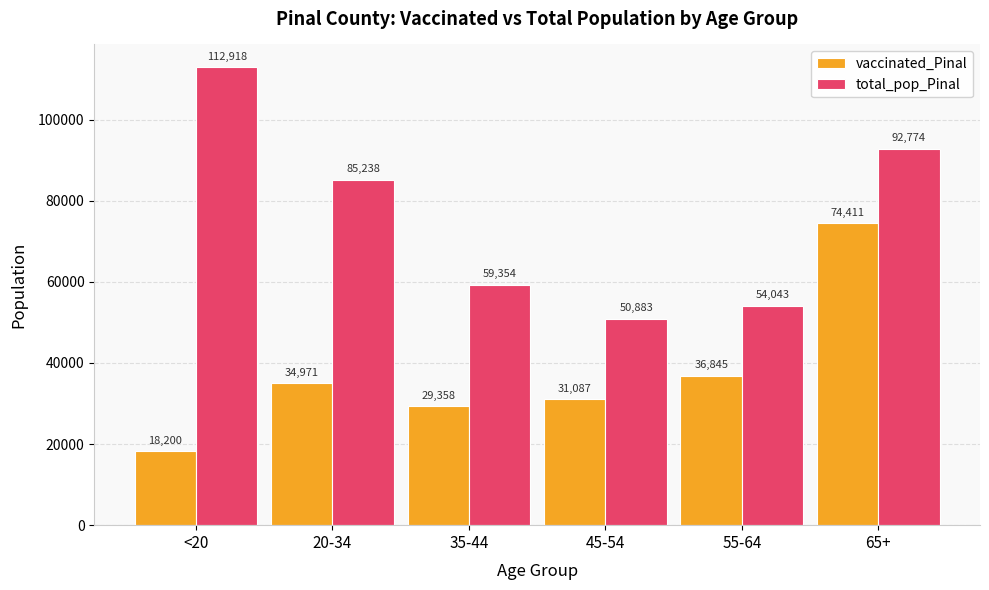

How many bars are there in total?

12